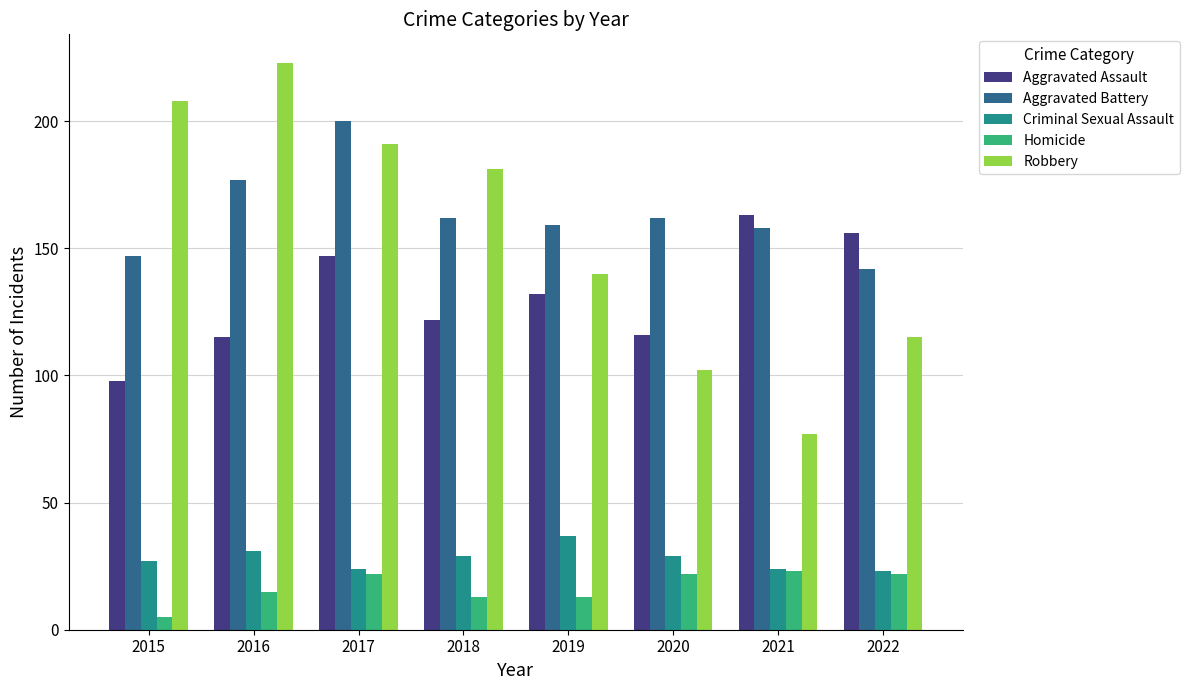

How many values in the Criminal Sexual Assault series are below 29?

4